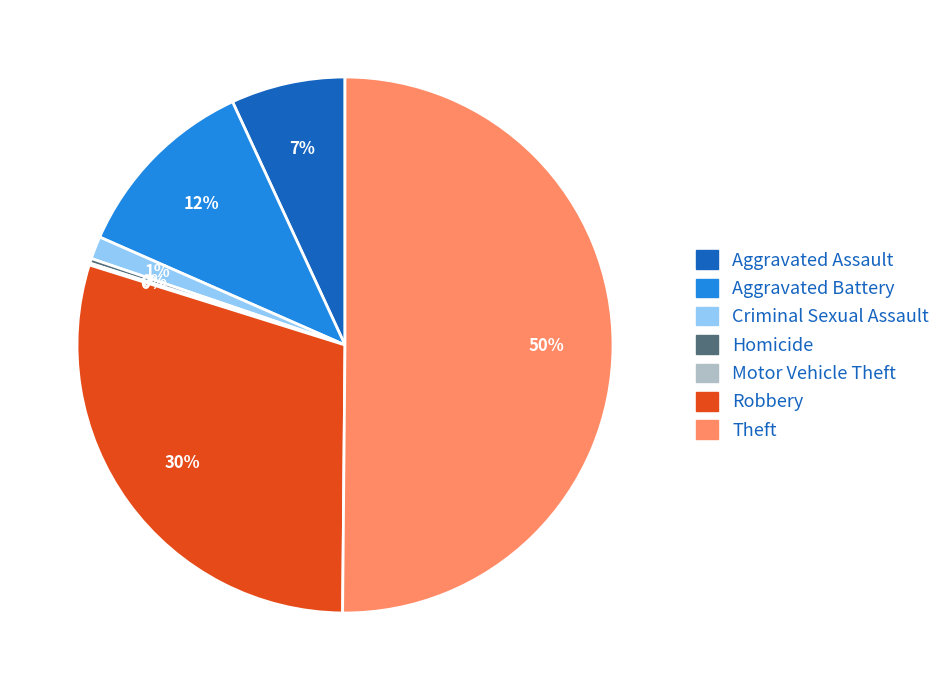

Between Aggravated Assault and Homicide, which is larger?

Aggravated Assault